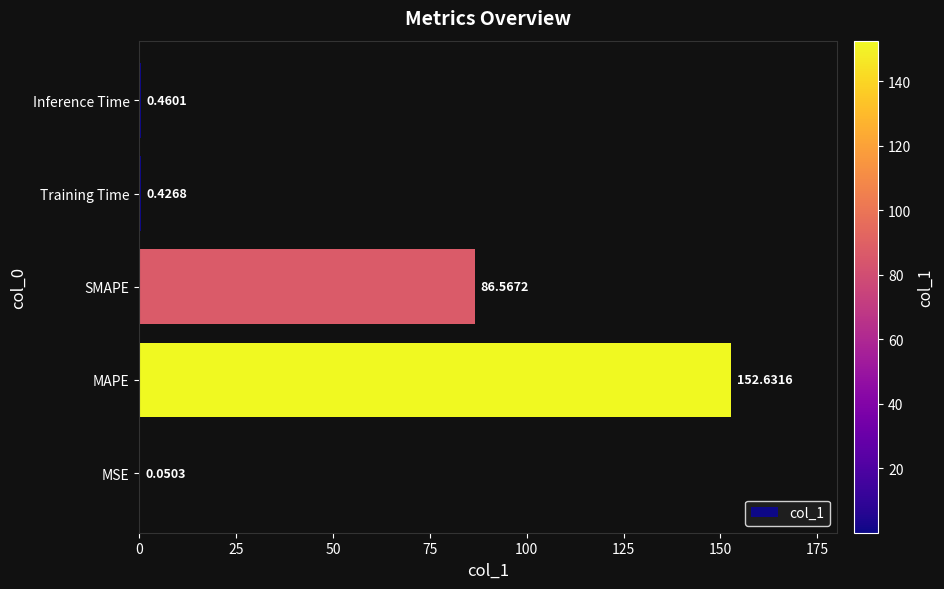

What is the sum of all values?

240.1